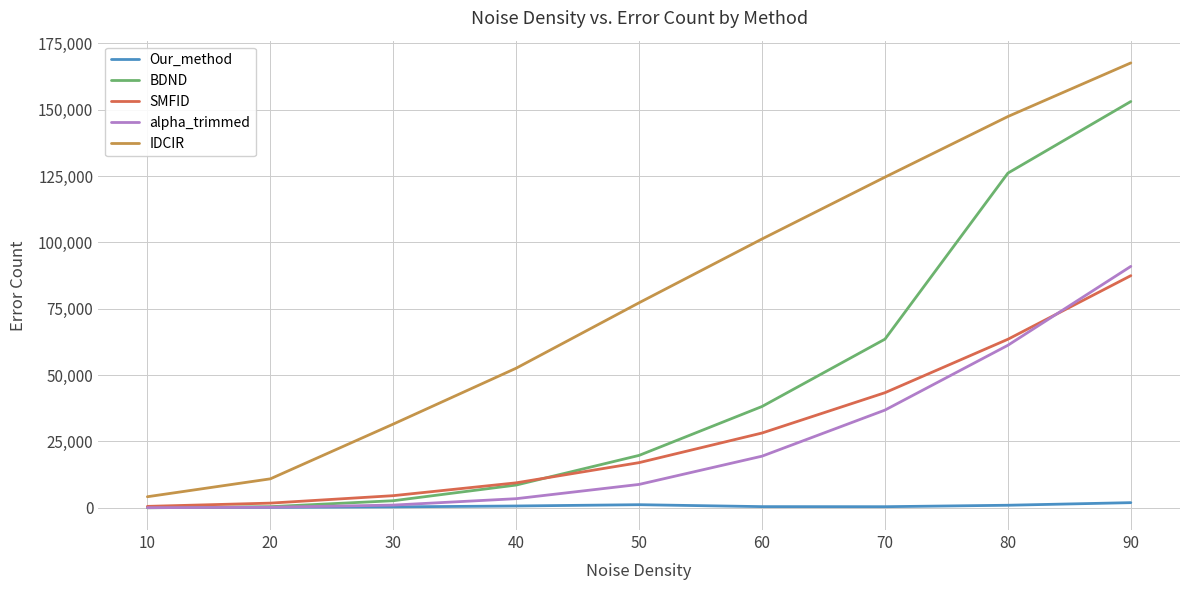

At 60, list the series in order from smallest to largest.

Our_method, alpha_trimmed, SMFID, BDND, IDCIR